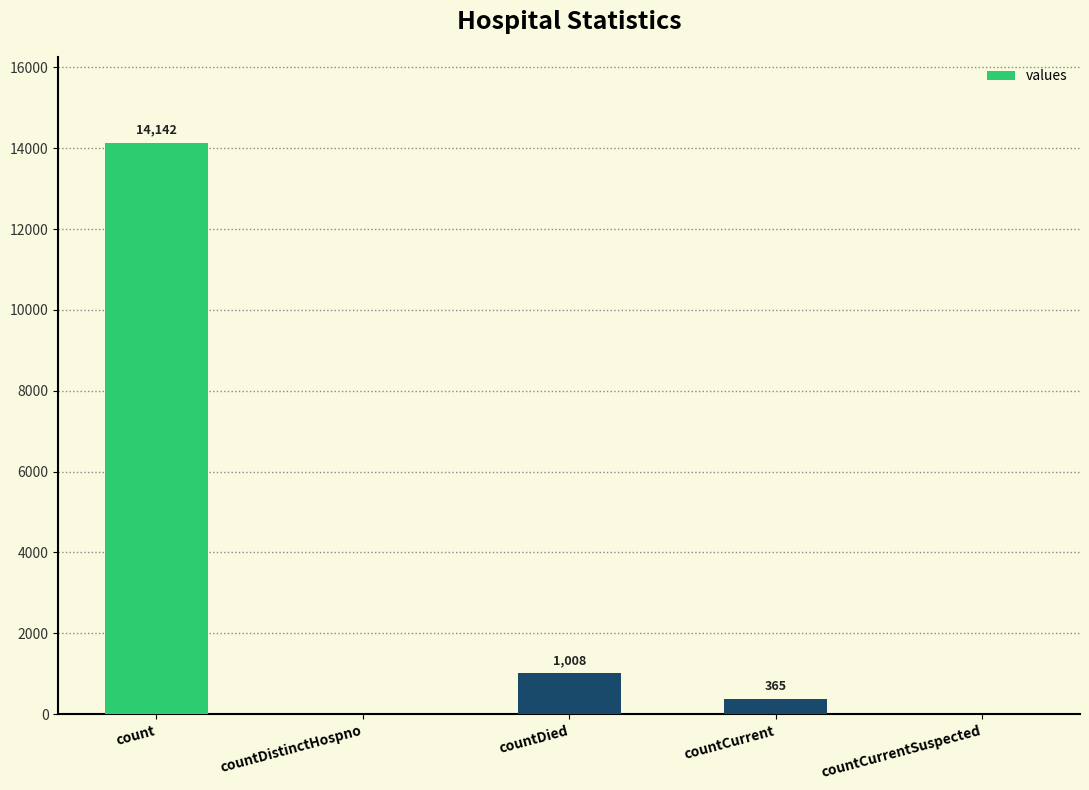

What is the maximum value shown in the chart?

14142